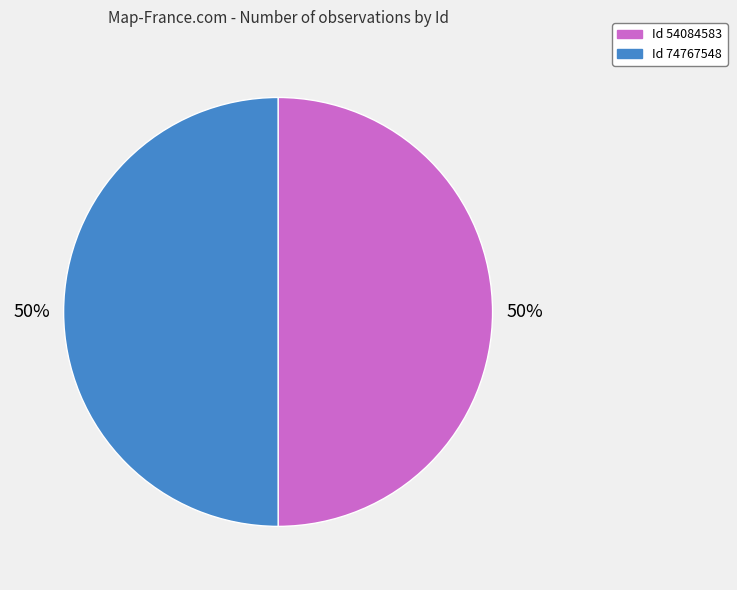

To the nearest percent, what is the average slice percentage?

50%